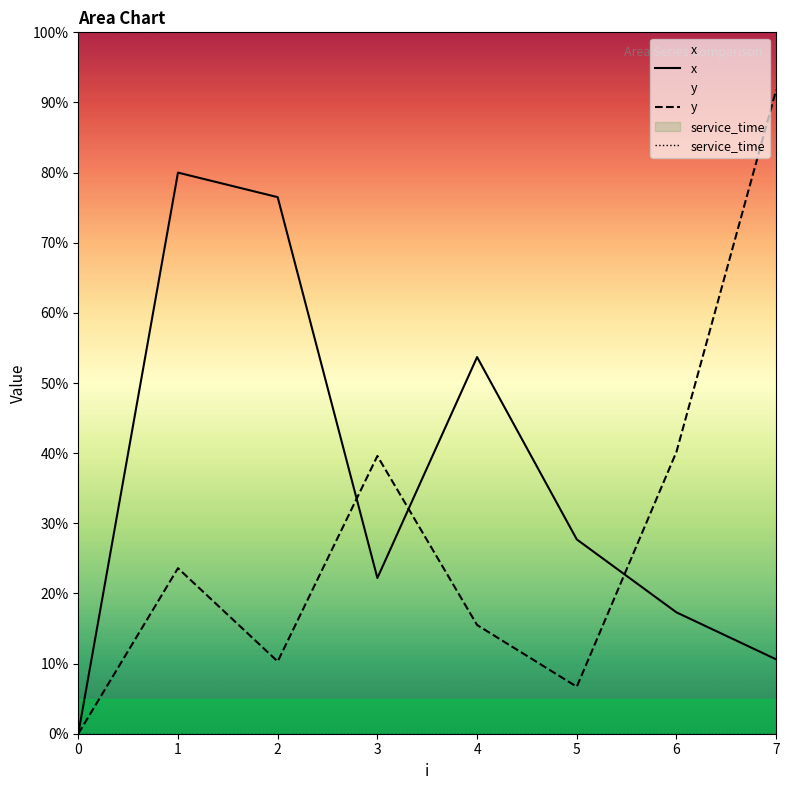

Which series has the largest total across all categories?

x